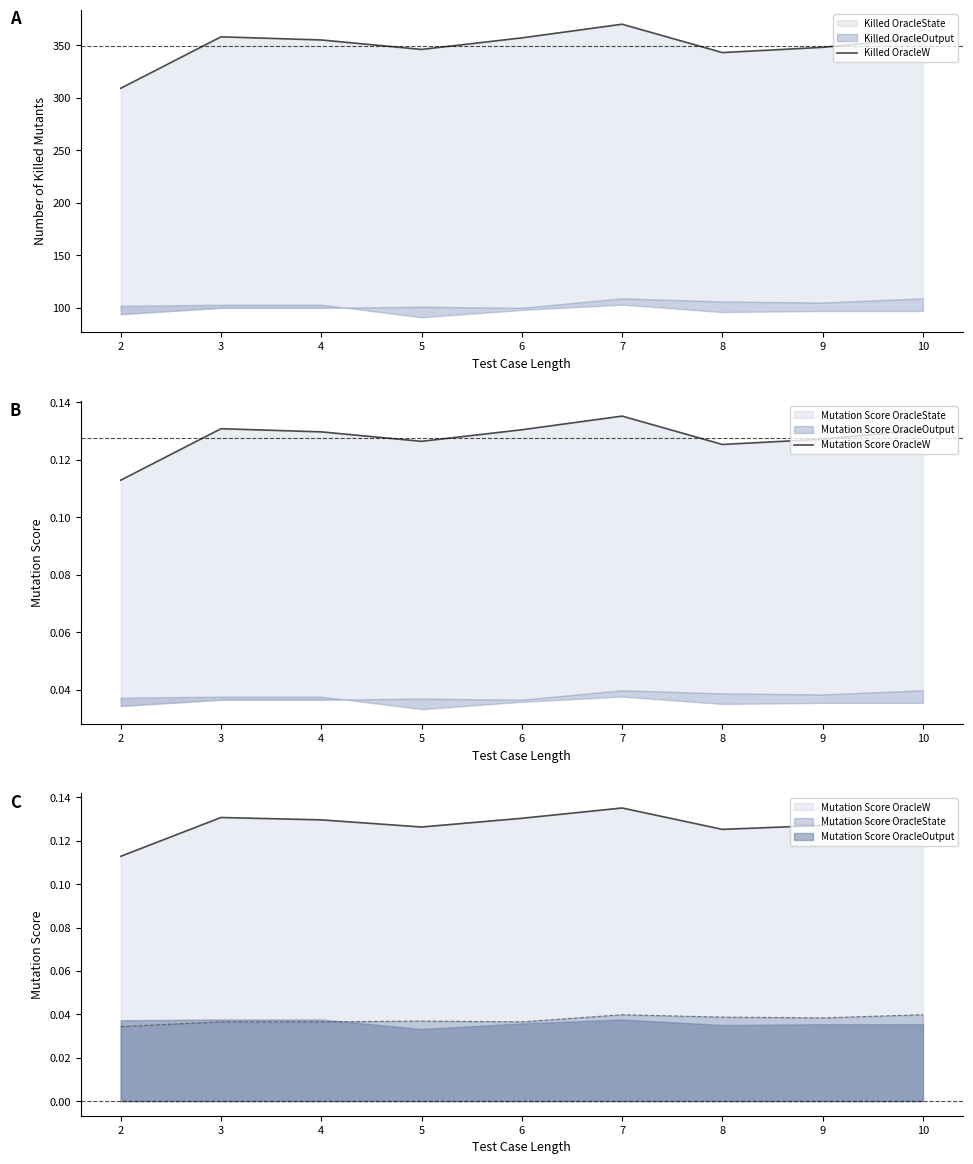

At how many categories does at least one series exceed 10?

9